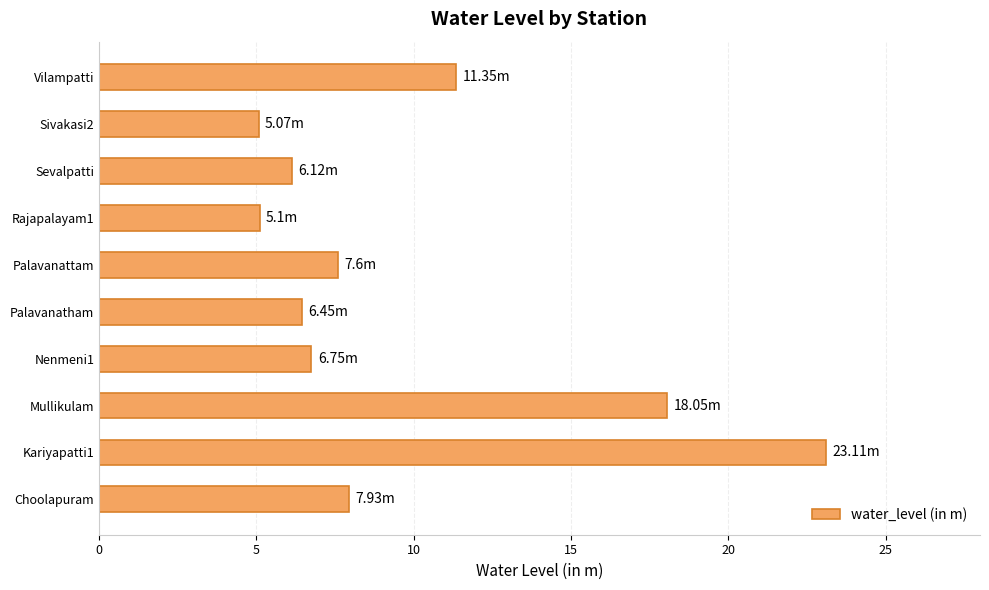

What is the minimum value shown in the chart?

5.1